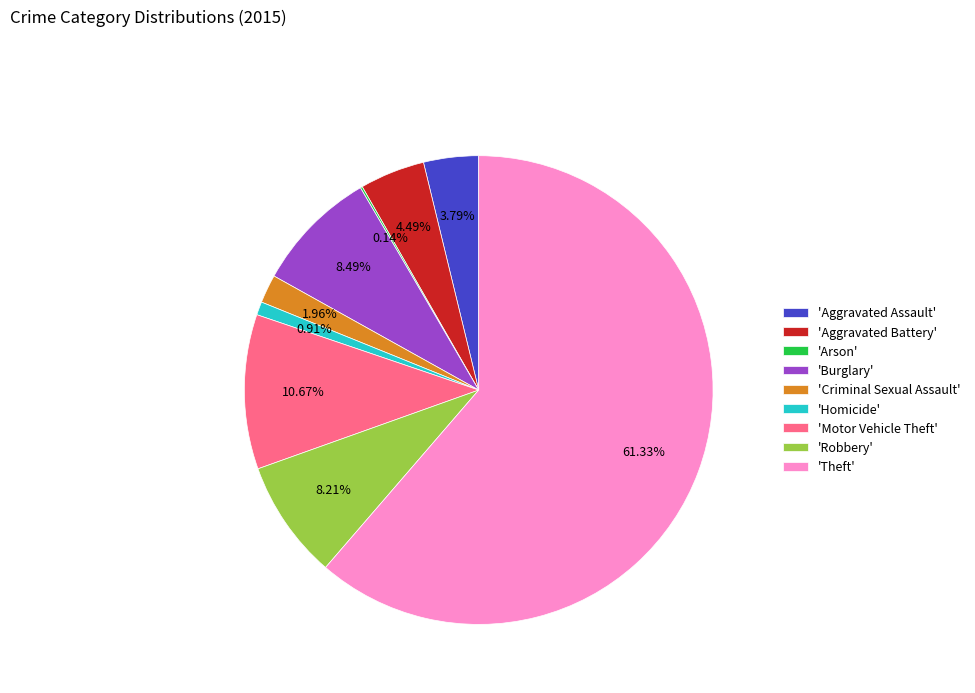

Which category has the biggest portion of the pie?

'Theft'